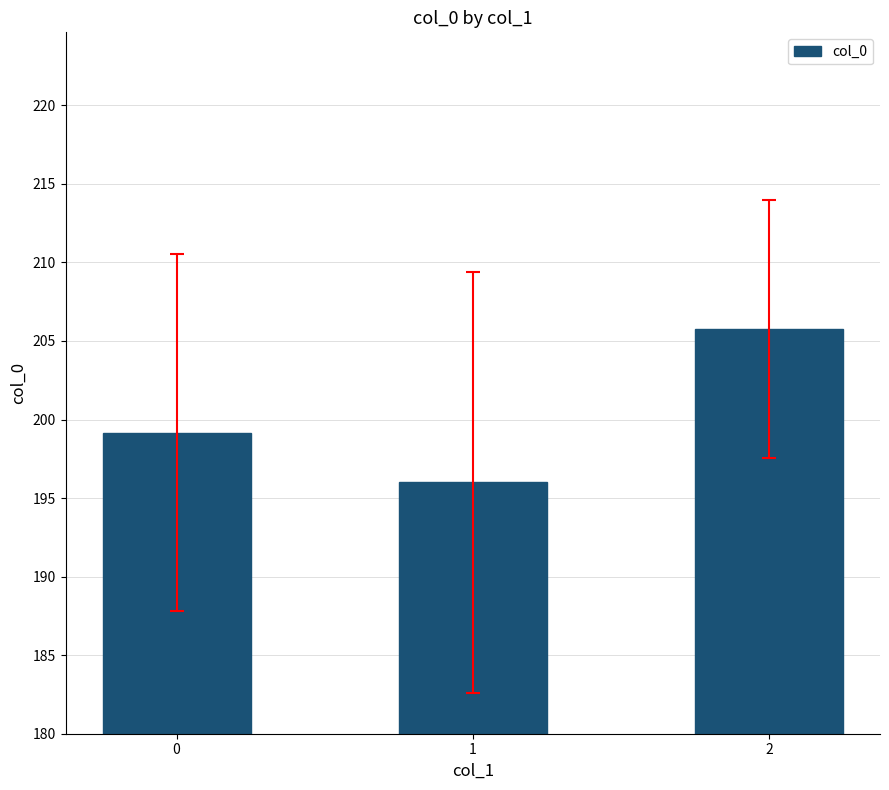

The value at 1 is 196.0. True or false?

True